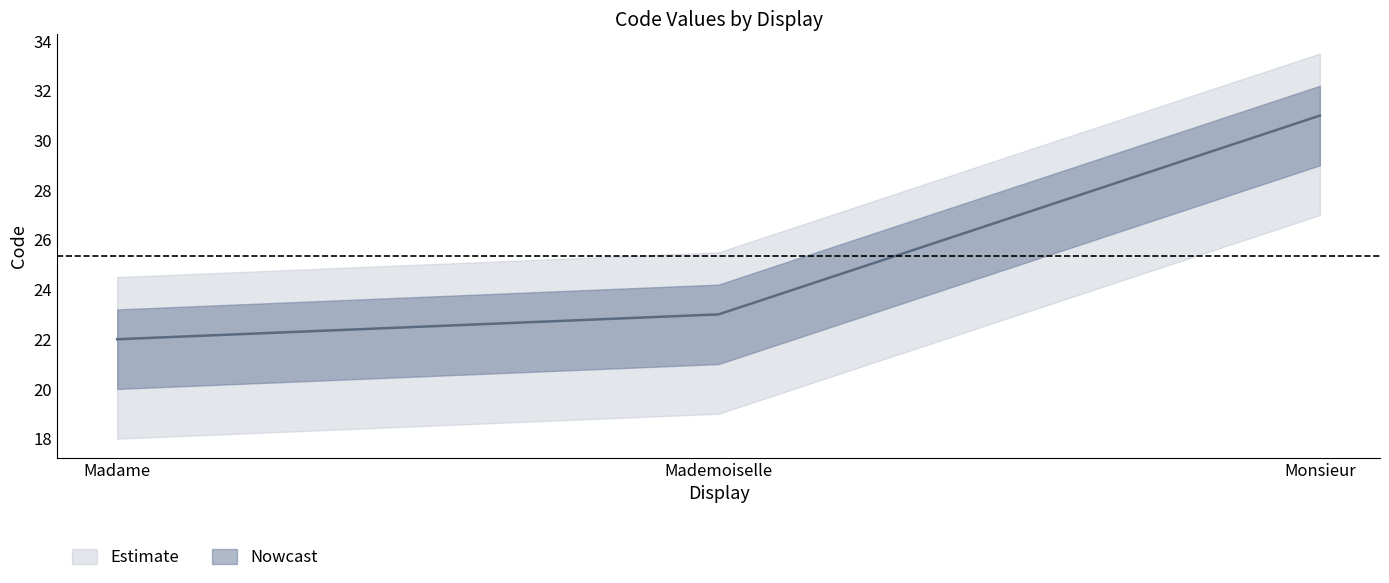

Reading right to left, transcribe all the data shown in this chart.

Monsieur=31	Mademoiselle=23	Madame=22